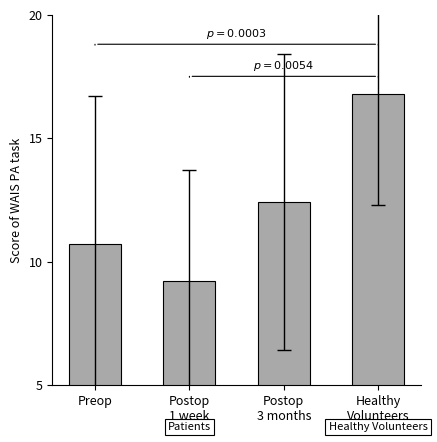

What is the value of the 3rd bar from the left?

12.4